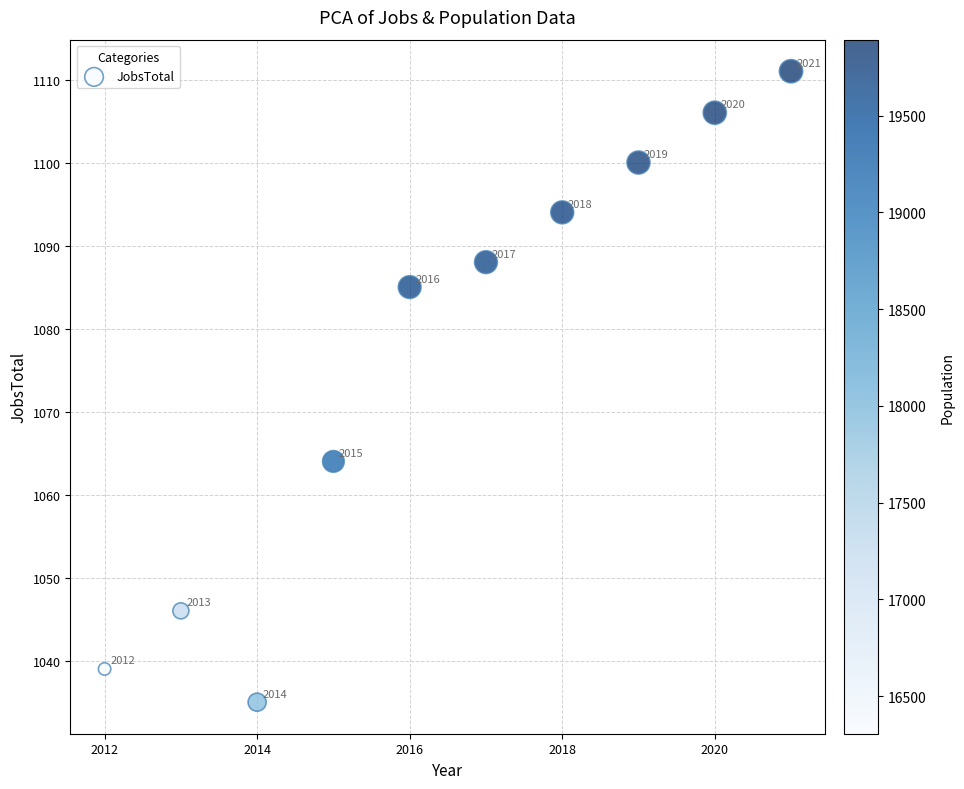

What is the average Y value?

1077